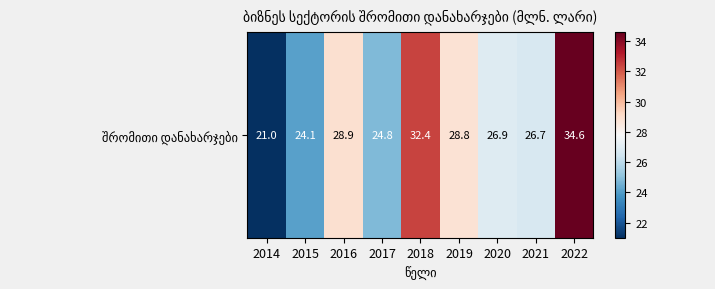

How many data points are above 26?

6